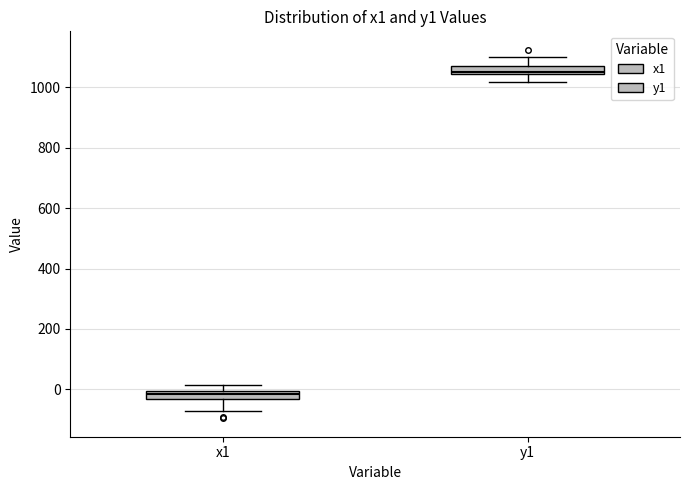

Which box's median line is the lowest?

x1